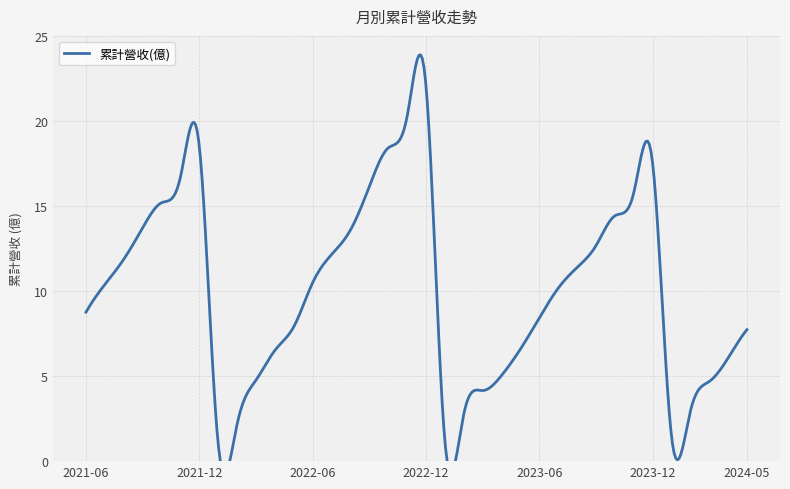

How many lines are shown in the chart?

1